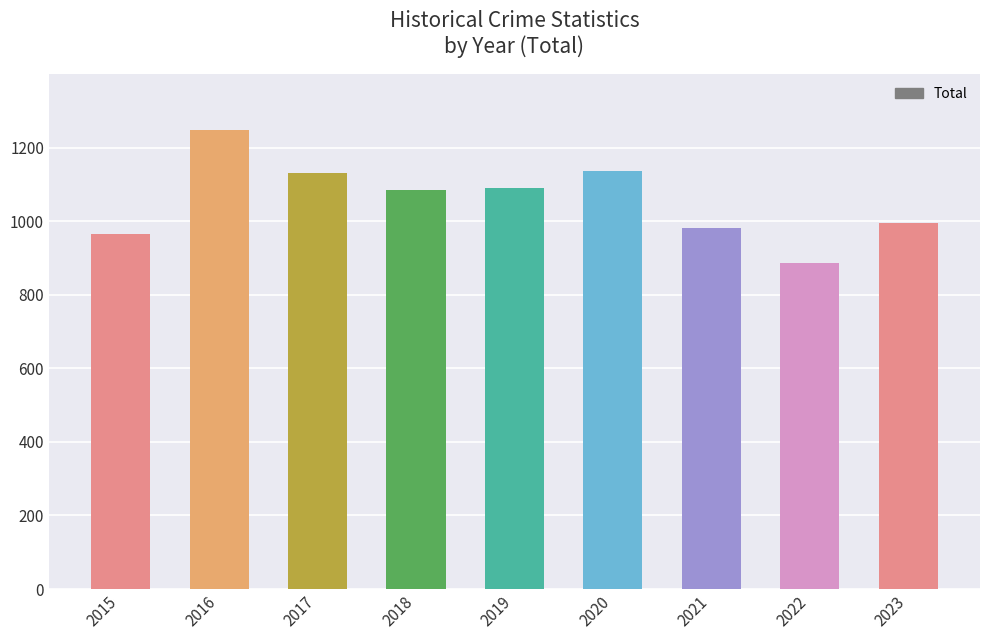

What is the approximate value at 2015?

964